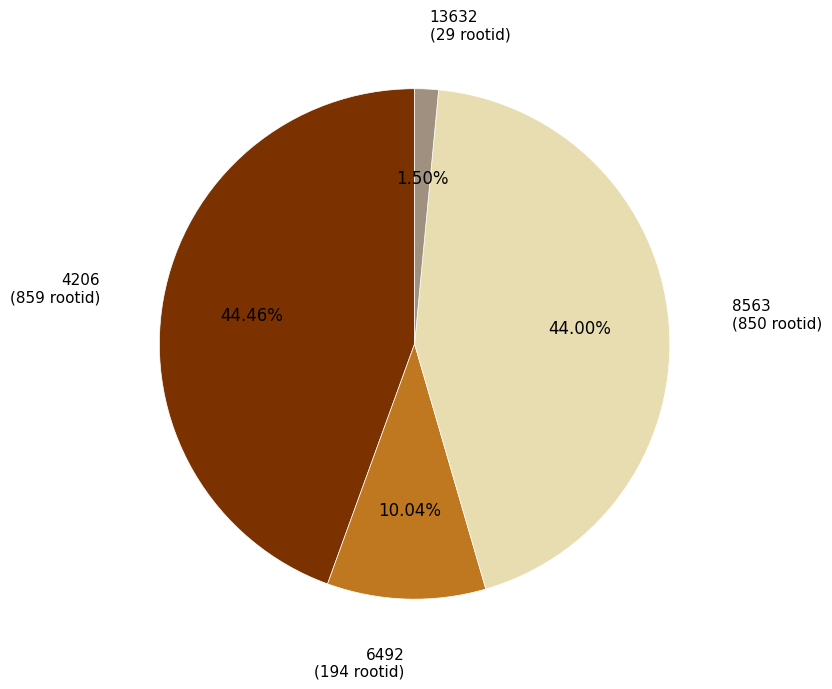

Is there a majority slice in this chart?

No